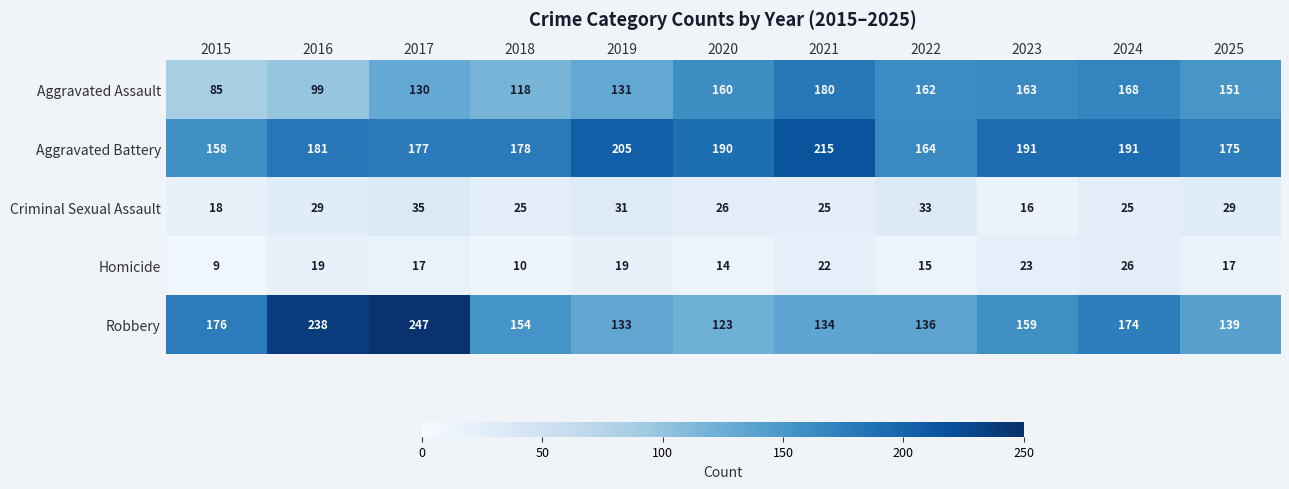

What is the sum of the Robbery values at 2024 and 2015?

350